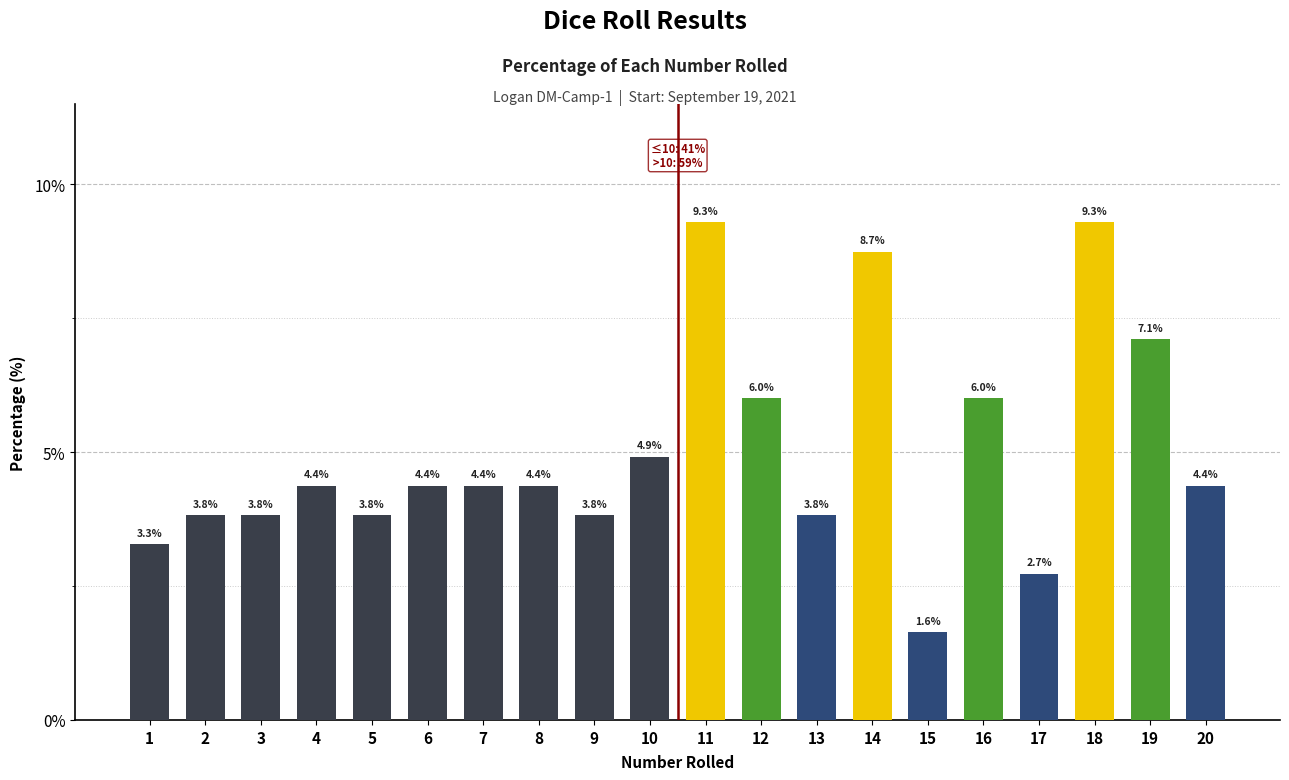

What is the difference between the values at 19 and 14?

1.6